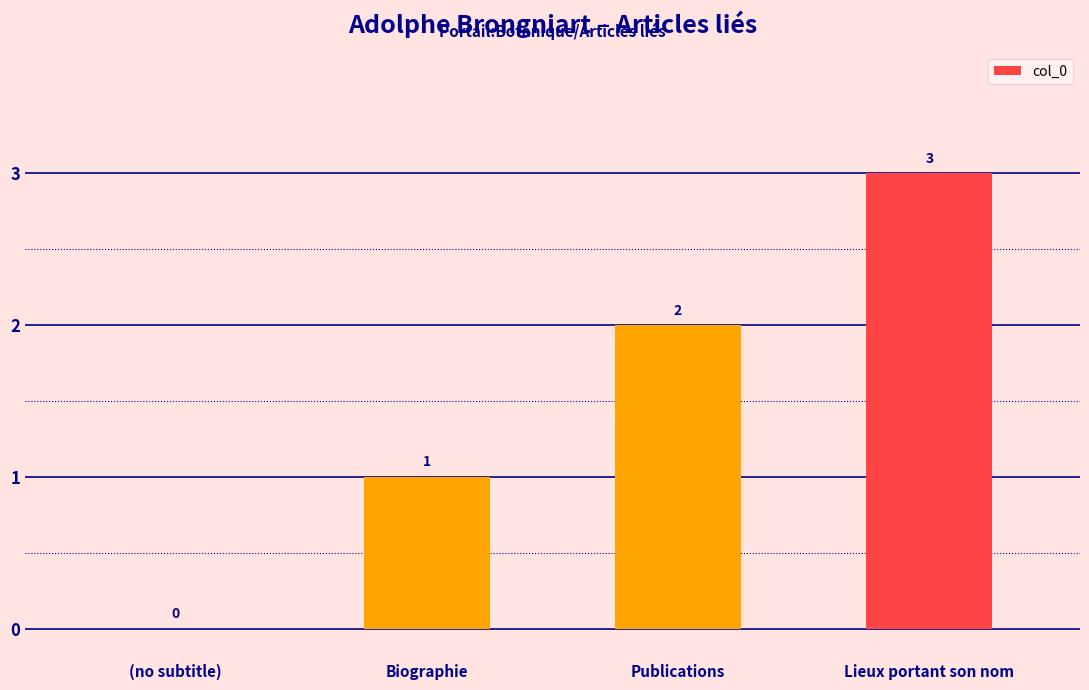

Read the value at Lieux portant son nom.

3